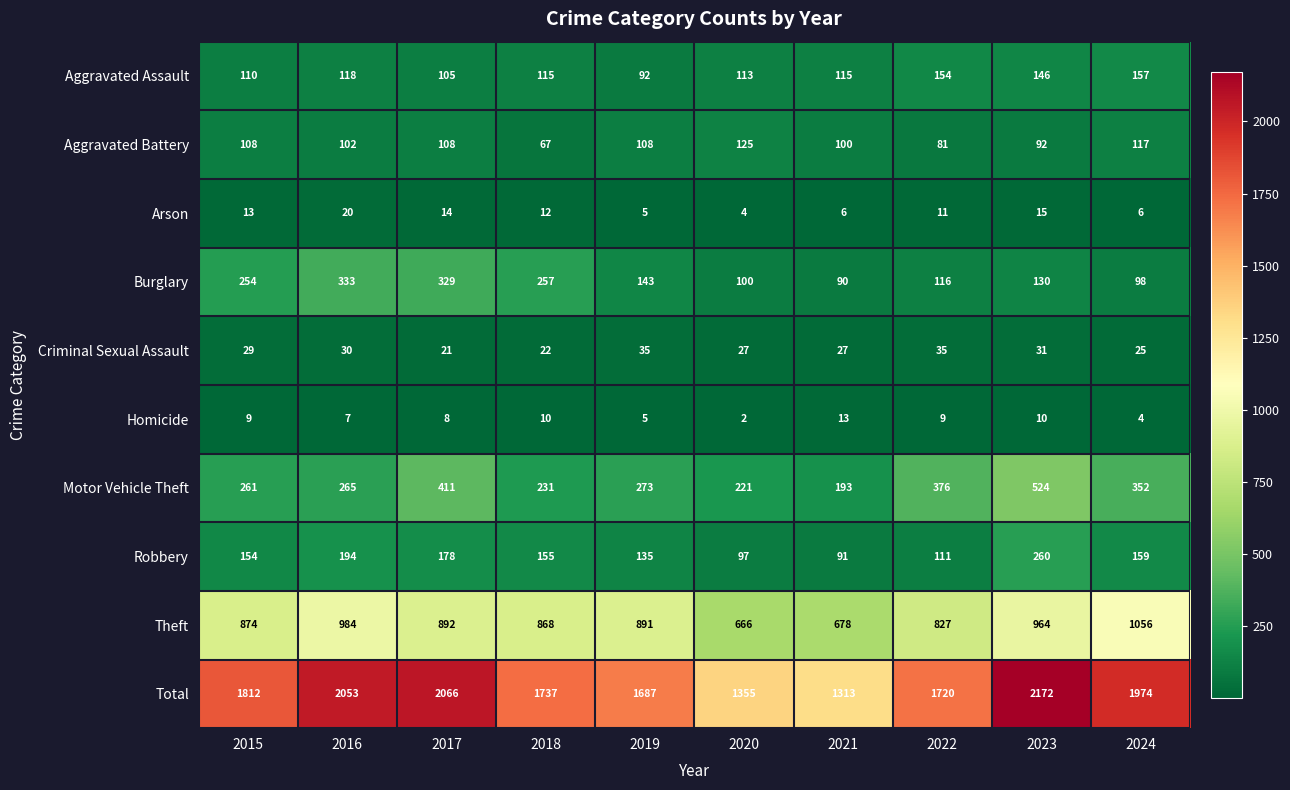

Which series has the widest spread of values?

Total